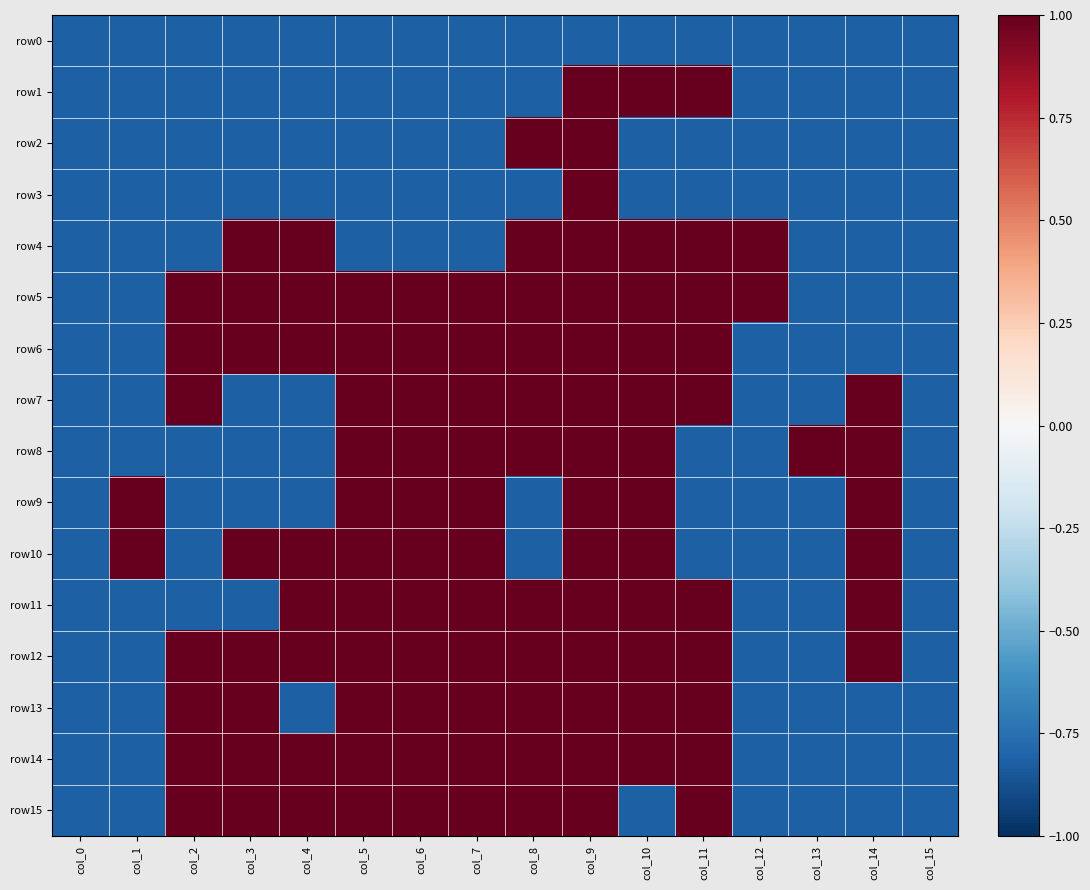

At col_6, list the series in order from largest to smallest.

row5, row6, row7, row8, row9, row10, row11, row12, row13, row14, row15, row0, row1, row2, row3, row4